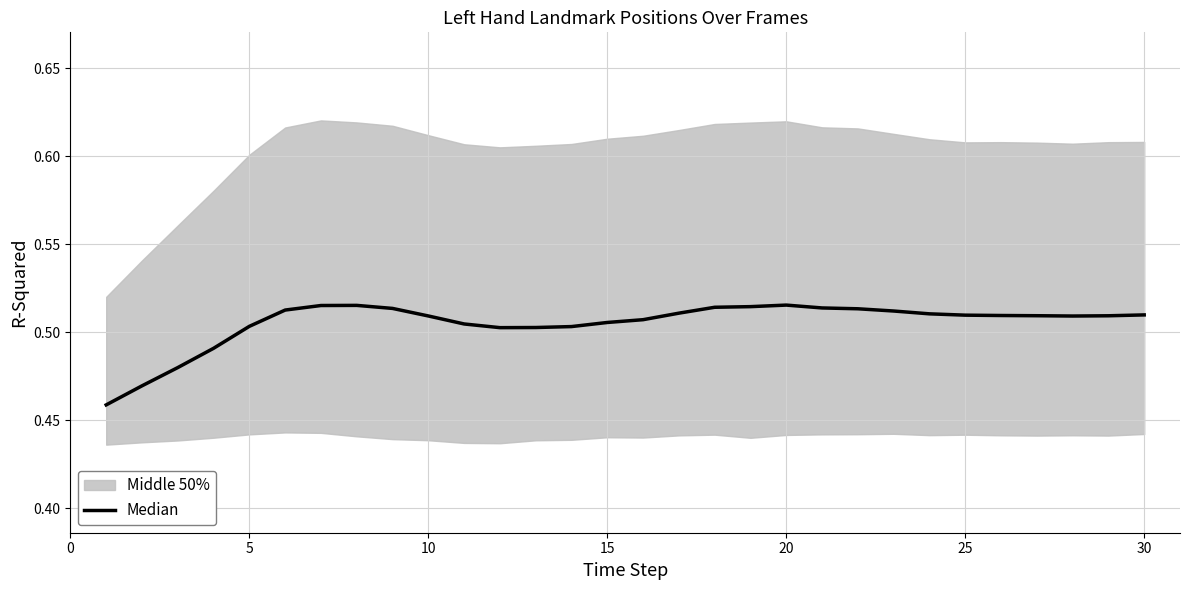

What is the difference between the second highest and minimum values?

0.1